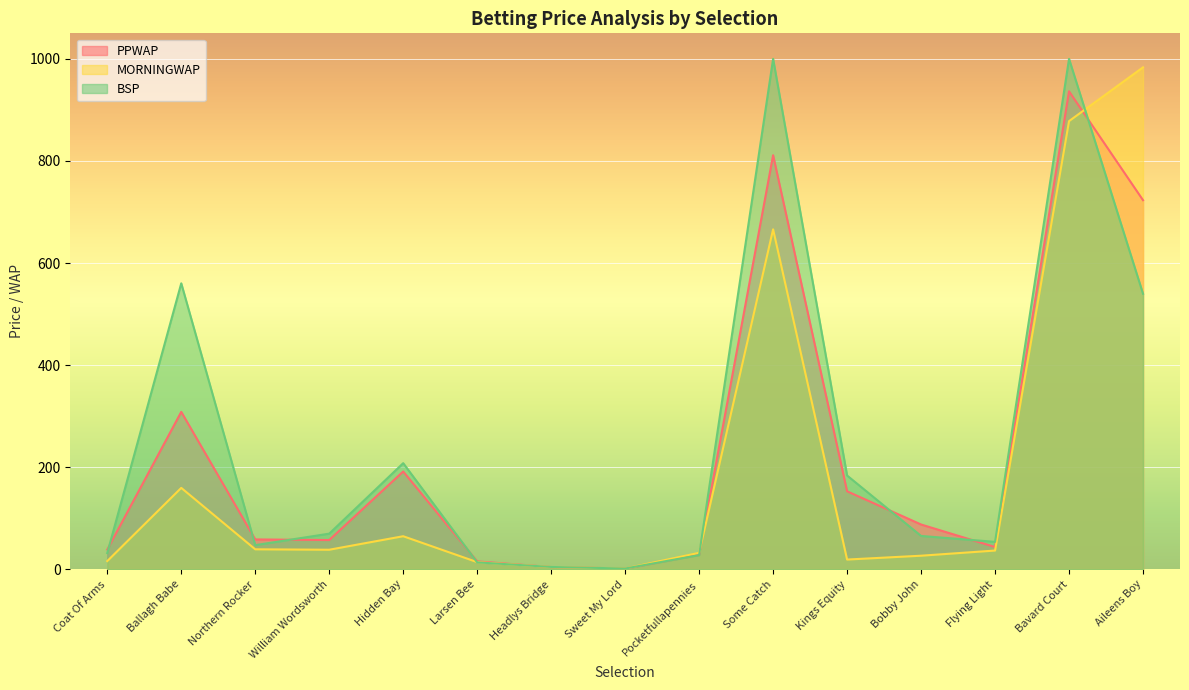

At which label is BSP closest to 500?

Aileens Boy